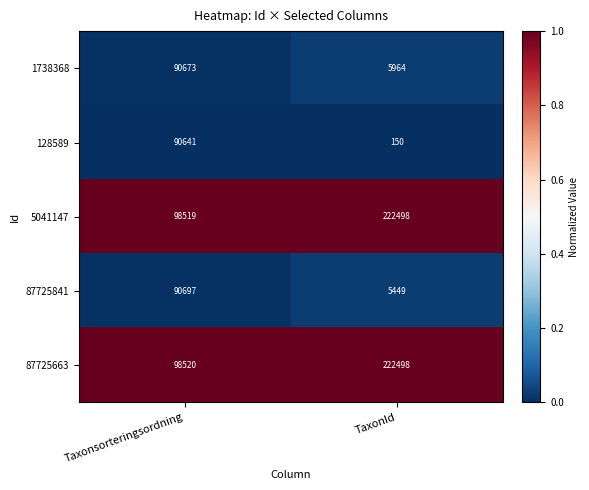

Rank the categories by 5041147 value from highest to lowest.

TaxonId, Taxonsorteringsordning